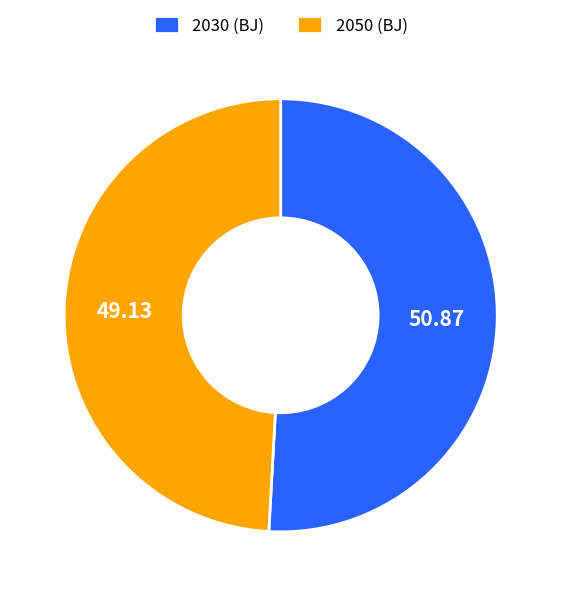

Combined, do 2030 (BJ) and 2050 (BJ) account for over 50%?

Yes